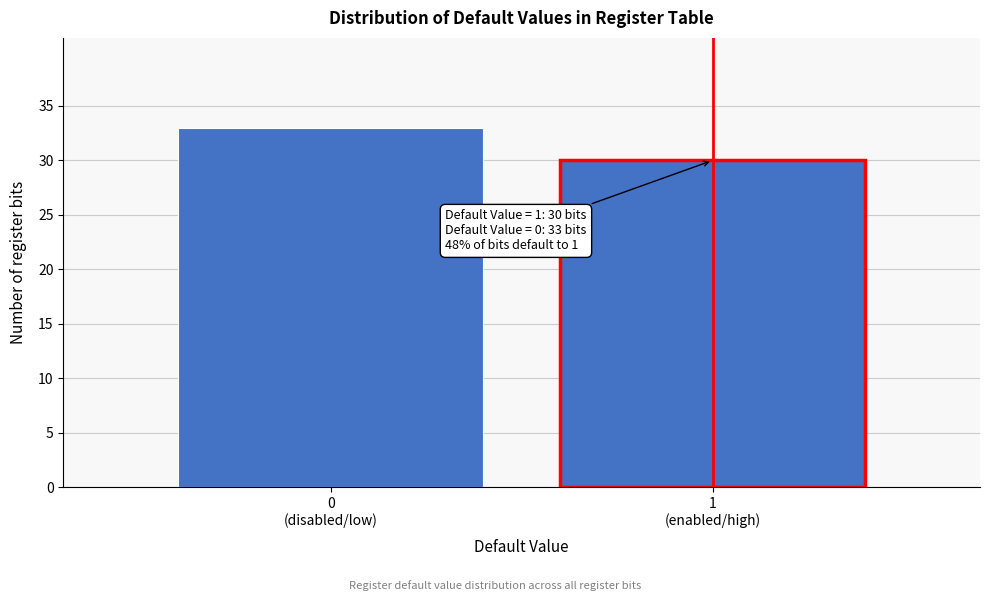

Reading left to right, what are all the values shown in this chart?

33	30